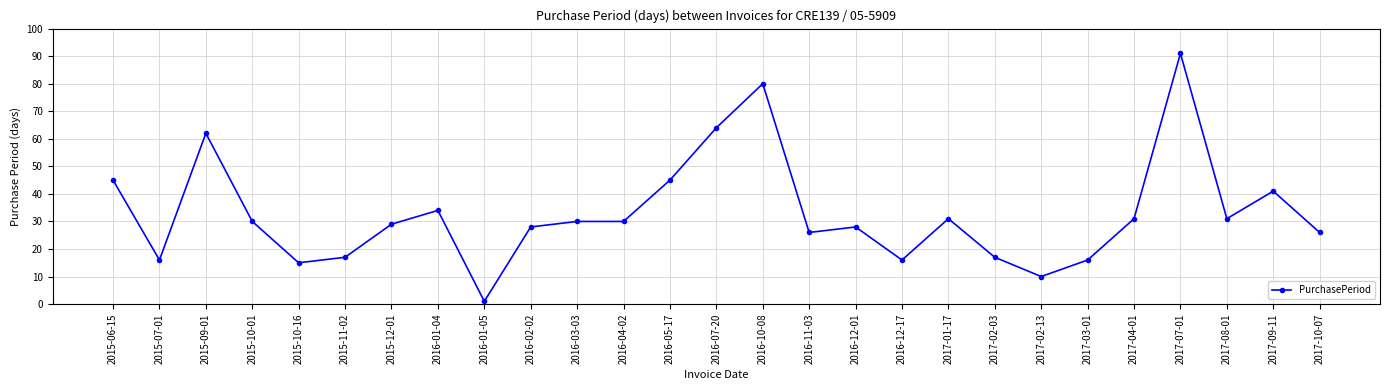

At which category does the data reach its first local valley?

2015-07-01